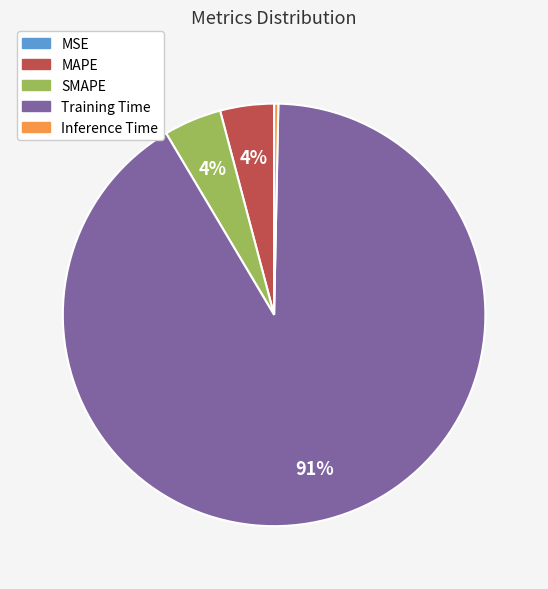

Is there any slice that represents more than half of the pie?

Yes